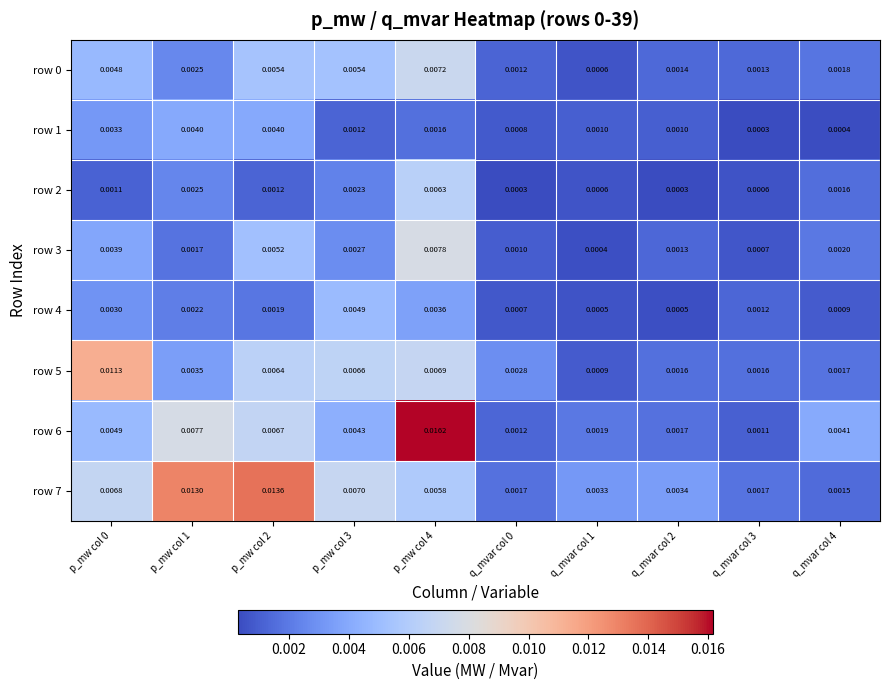

Is the value of row 6 at q_mvar col 4 greater than the value of row 4 at q_mvar col 3?

Yes